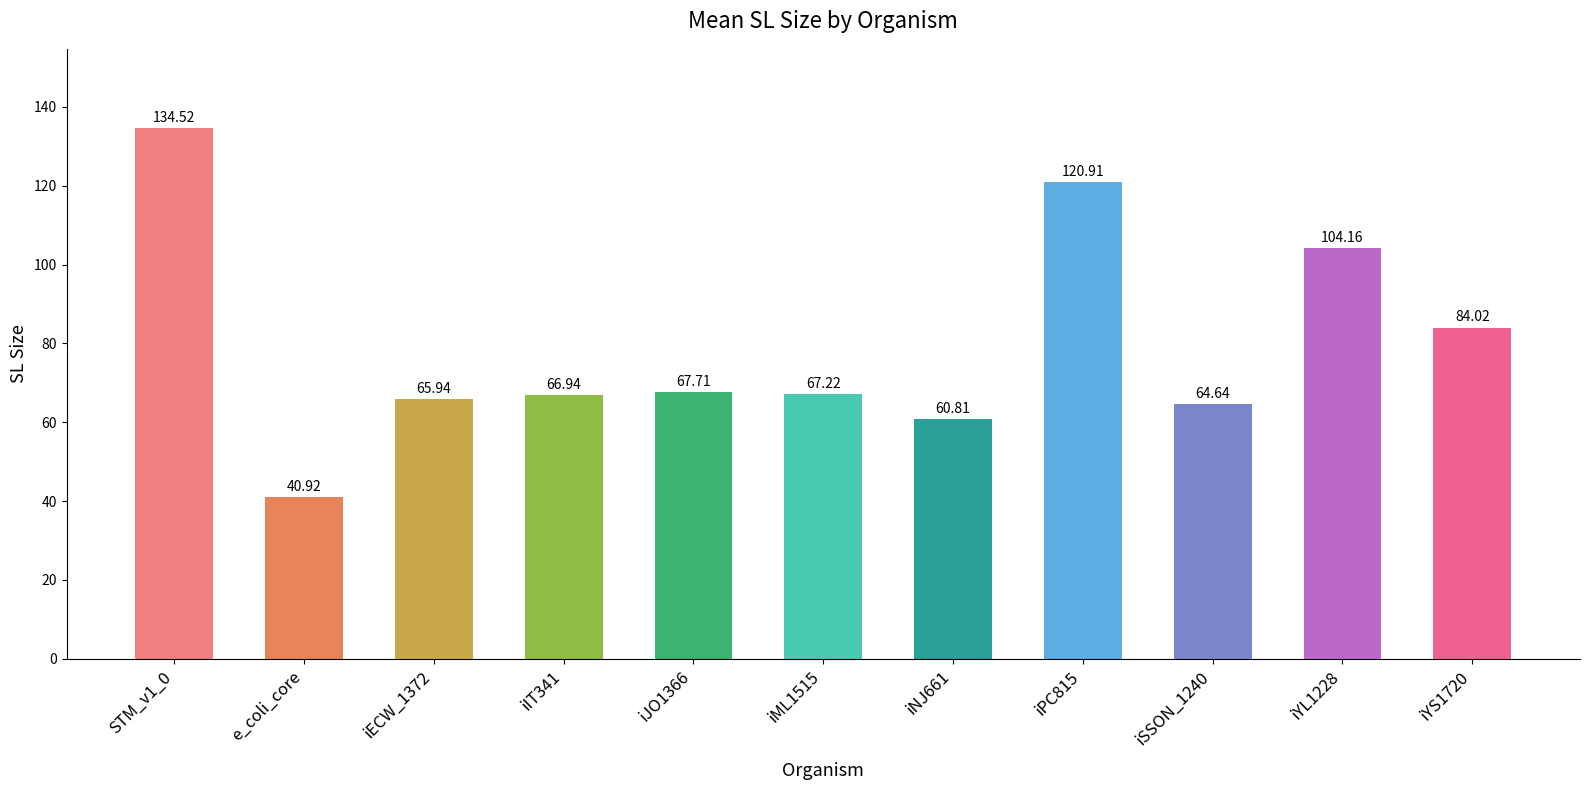

The value at iPC815 is 120.9. True or false?

True